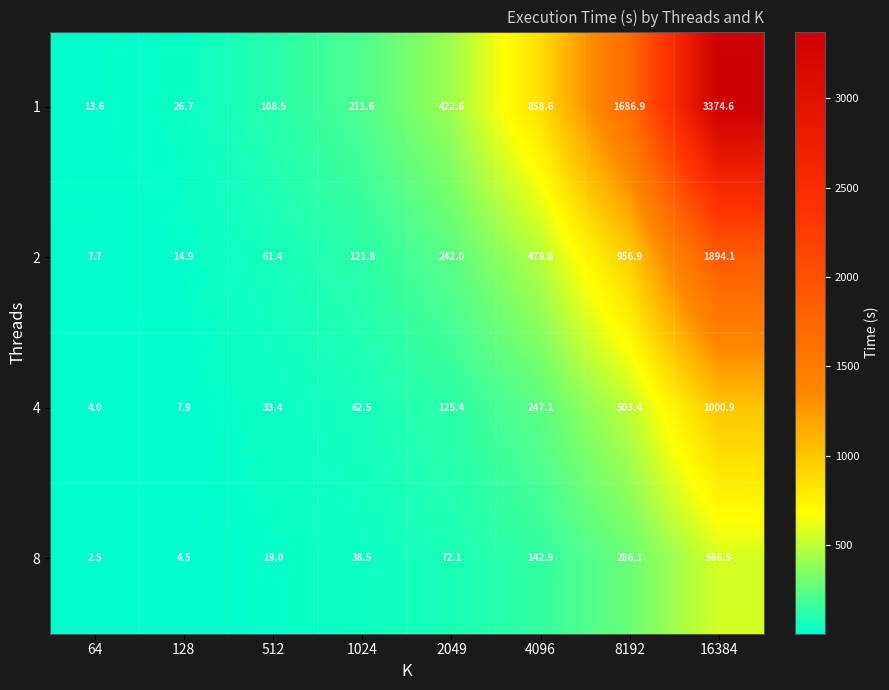

Which series has the largest range (max minus min)?

1